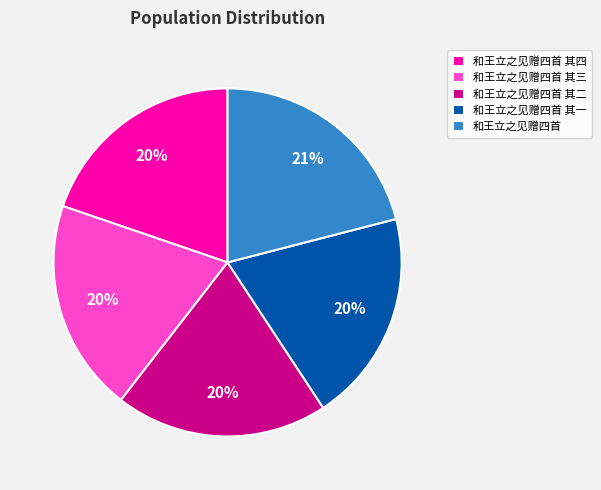

Do 和王立之见赠四首 其二 and 和王立之见赠四首 其一 together represent more than half of the pie?

No